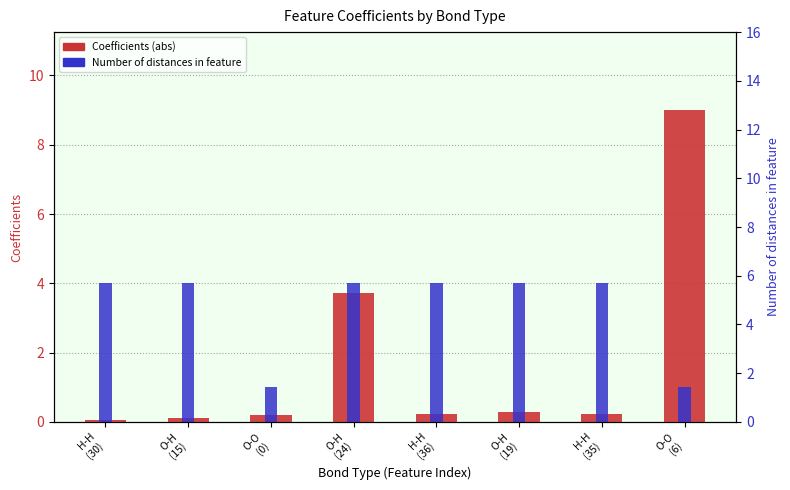

What is the value of the Coefficients (abs) bar at the 1st from the left?

0.1